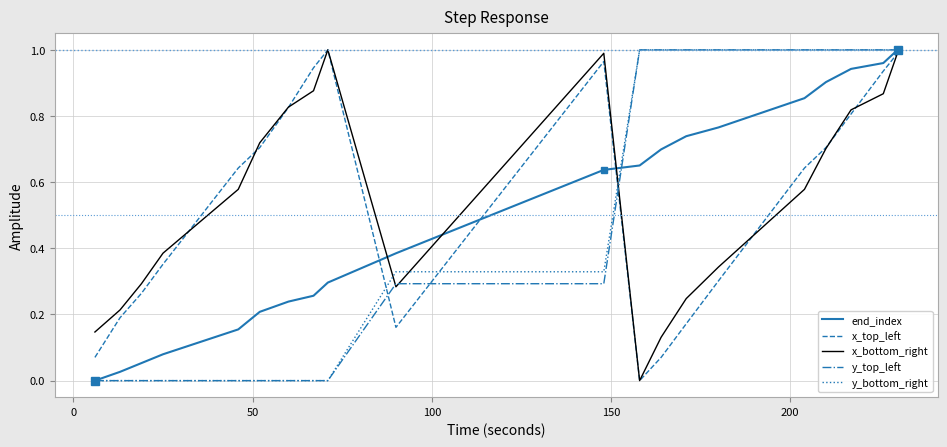

True or false: x_top_left has more than 1 interior local peaks.

True